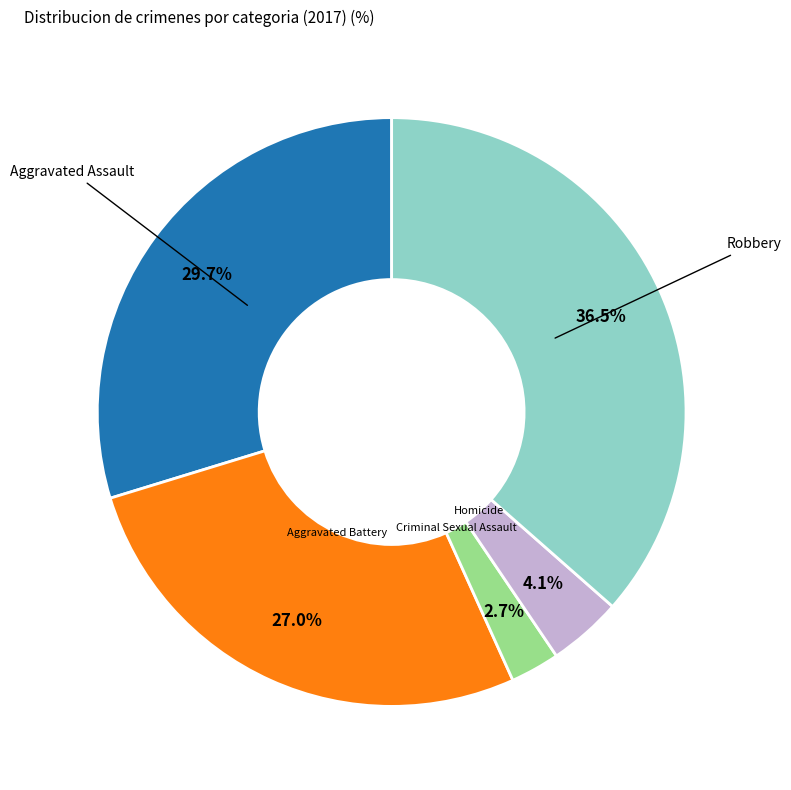

Does any single category account for the majority?

No